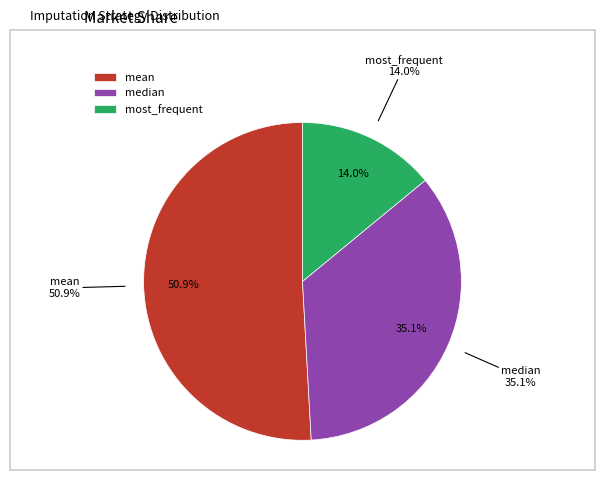

The median slice represents 42% of the pie. True or false?

False